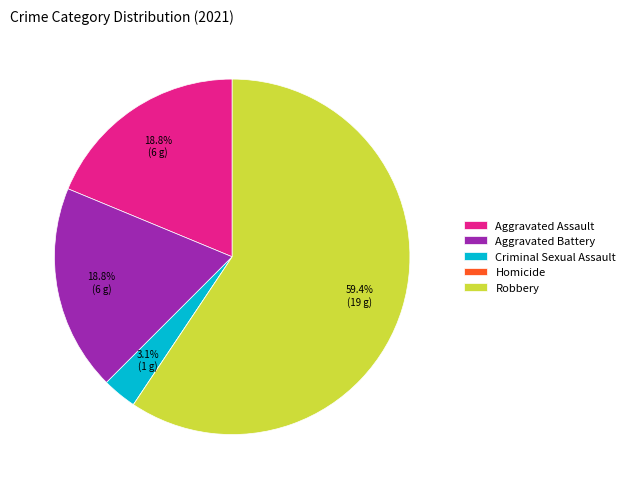

Is there any slice that represents more than half of the pie?

Yes